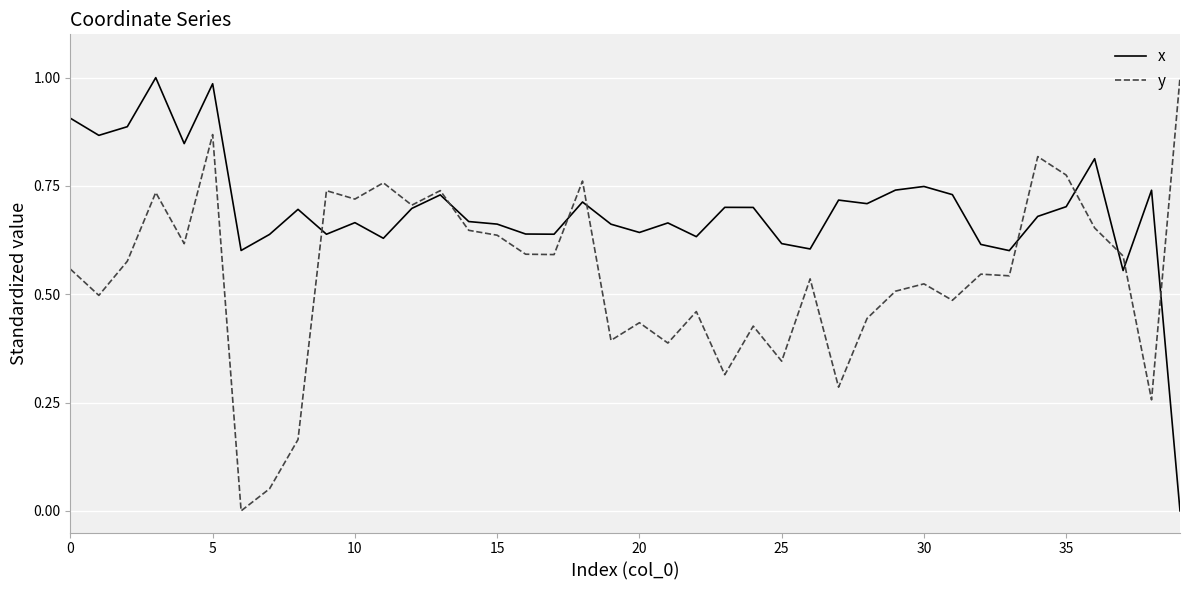

Which series ends up on top after the final intersection of x and y?

y